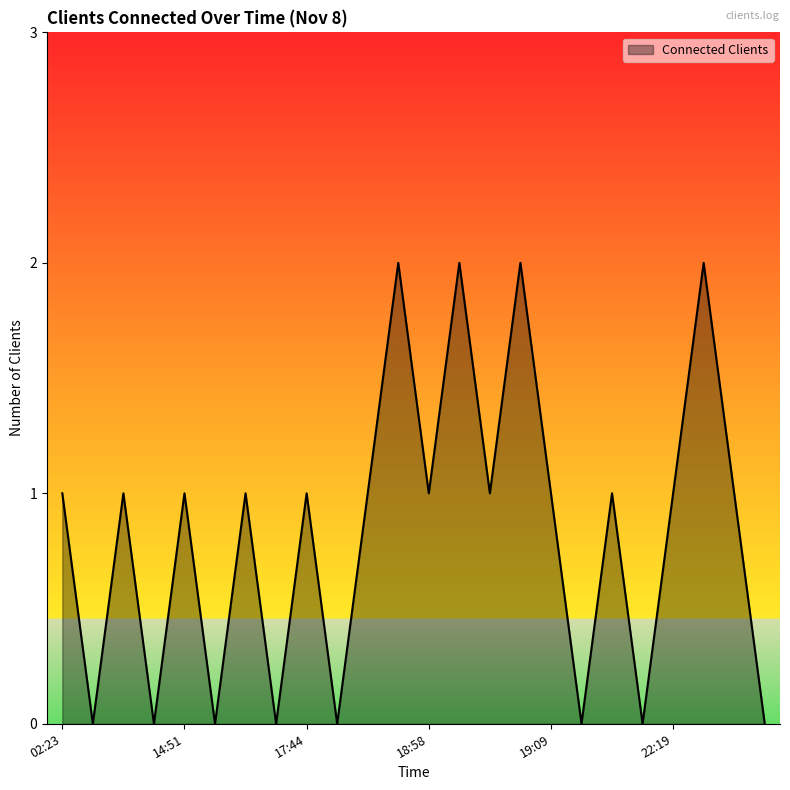

How many points are higher than both their immediate neighbors (excluding endpoints)?

9